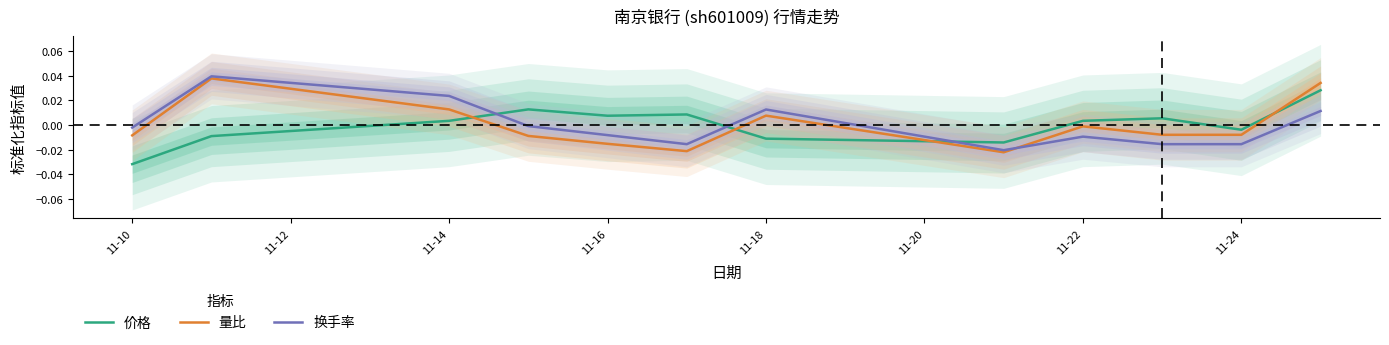

Does the chart display data point markers on the line(s)?

No